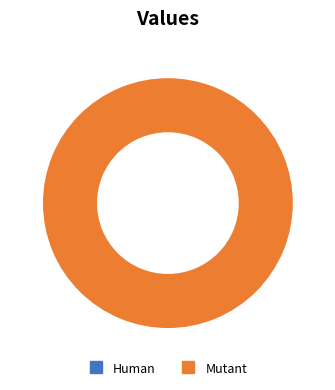

To the nearest percent, what is the difference between the largest and smallest slice percentages?

100%